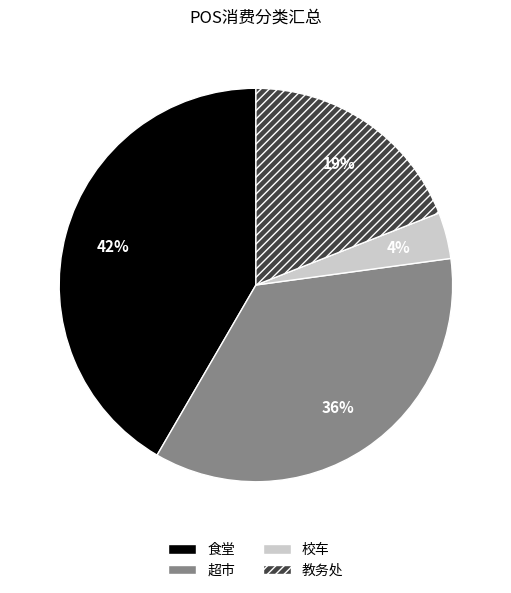

To the nearest percent, what percentage of the pie is 教务处?

19%